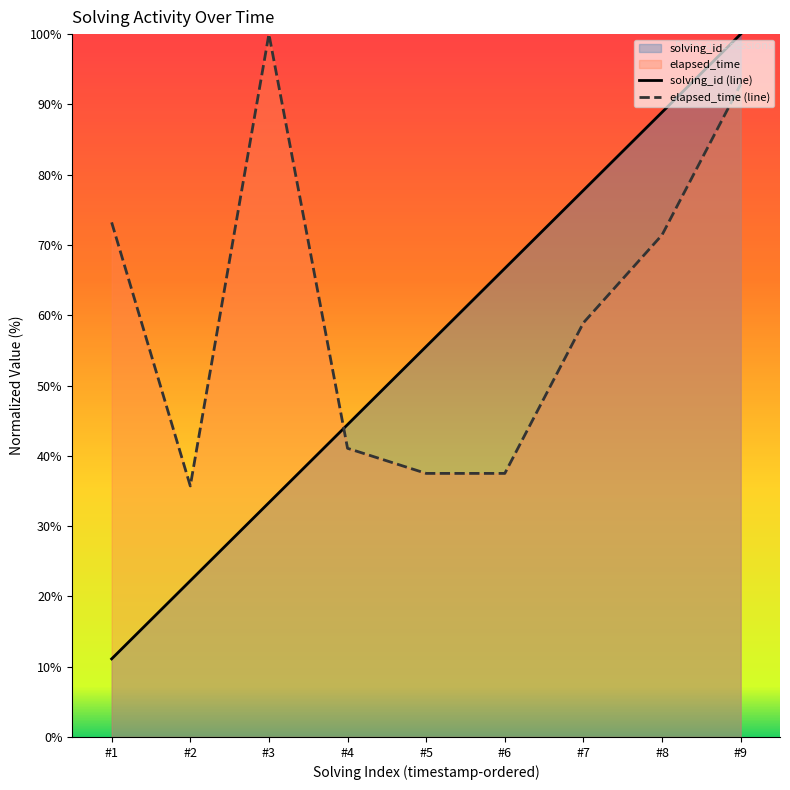

What is the difference between the maximum and minimum values in the solving_id (line) series?

88.9